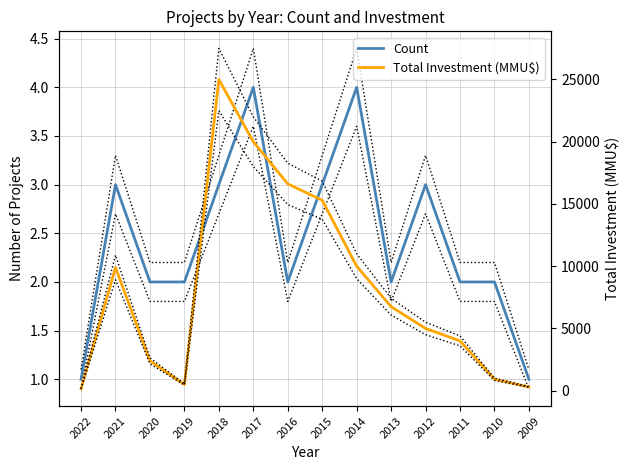

What is the maximum value shown in the chart?

25000